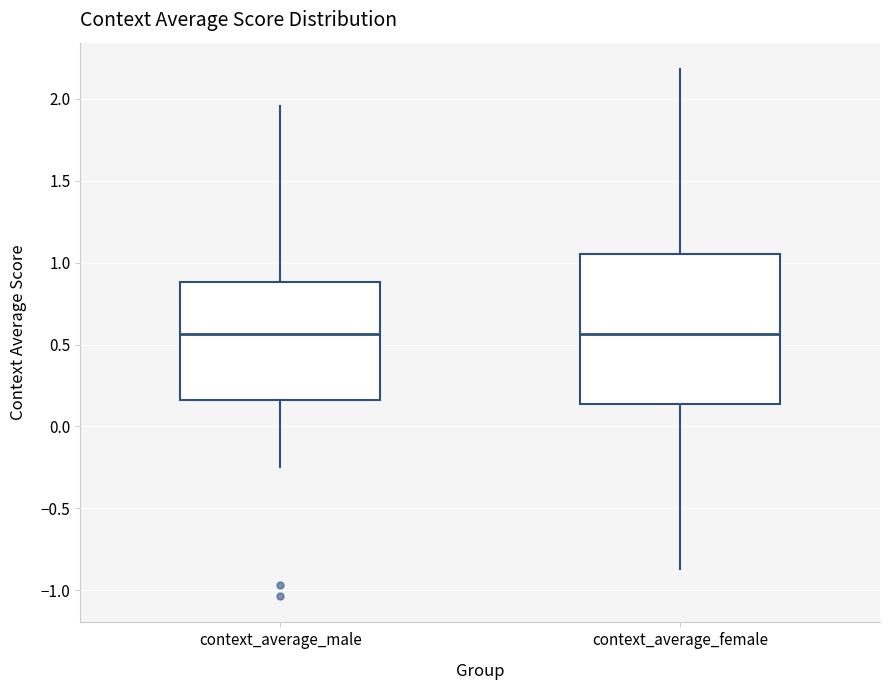

Where does the lower whisker of the box for context_average_female end on the y-axis? The values are not printed on the chart, so give them approximately, as read against the axis.

-0.85